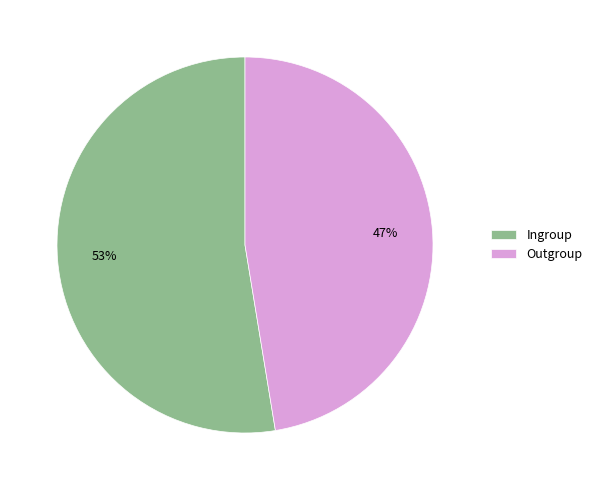

How many slices are in this pie chart?

2